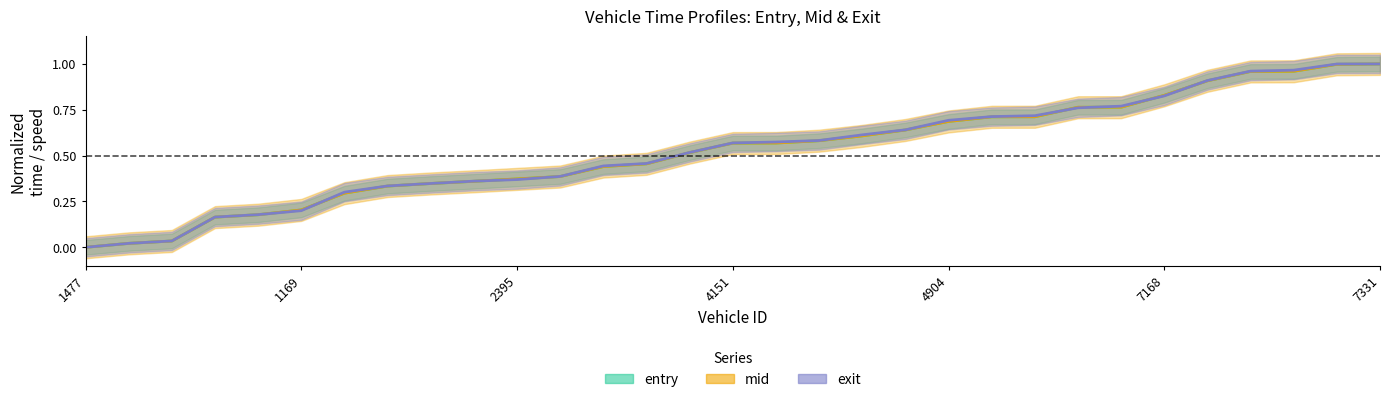

What are all the series names shown in the legend?

entry, mid, exit